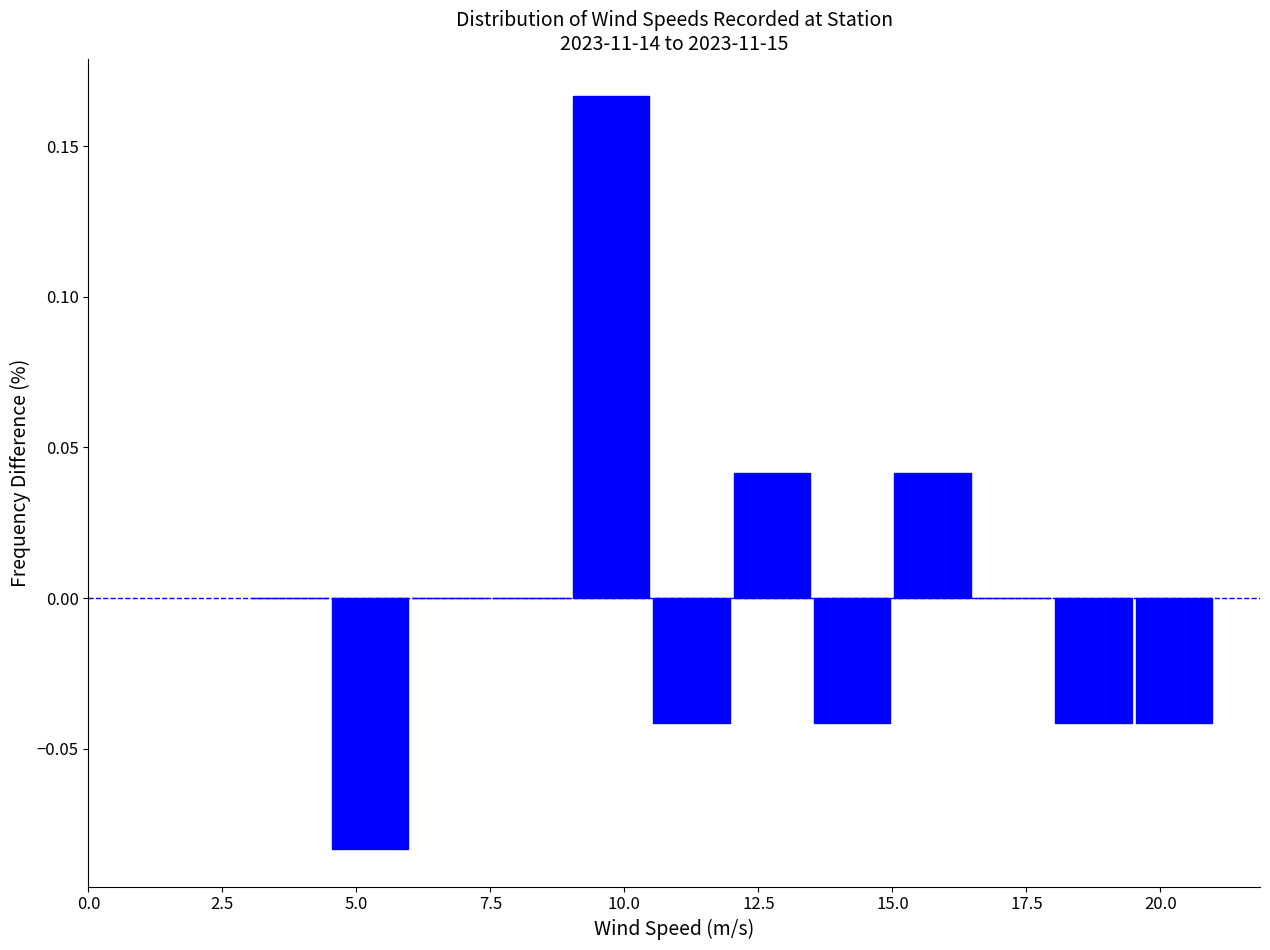

Read against the x-axis, roughly where is the centre of the tallest bar?

10.0